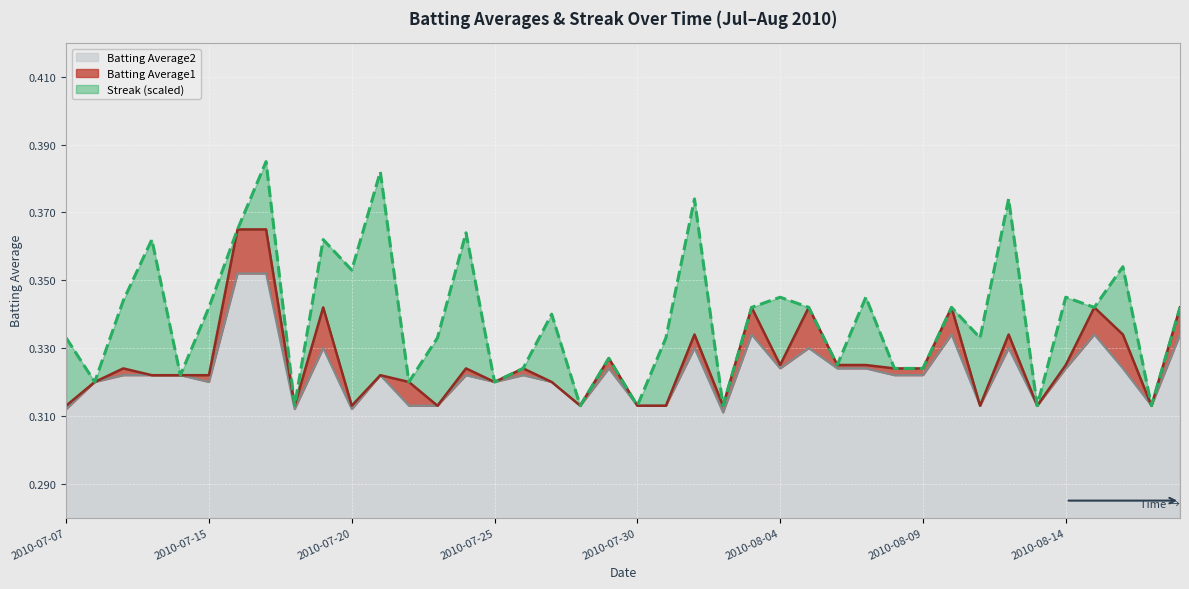

True or false: Batting Average2 and Batting Average1 intersect in this chart.

False